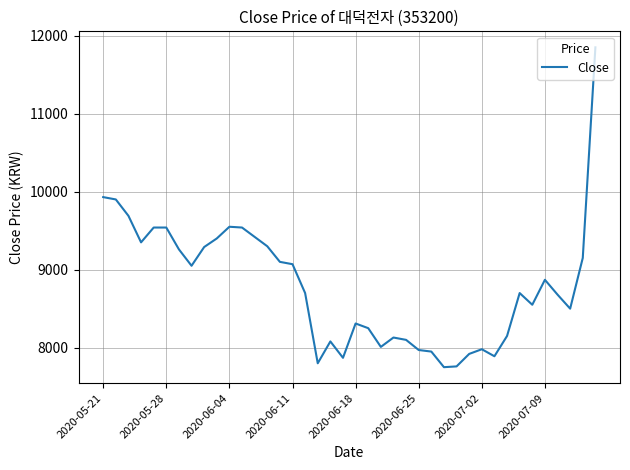

What is the difference between the maximum and minimum values?

4100